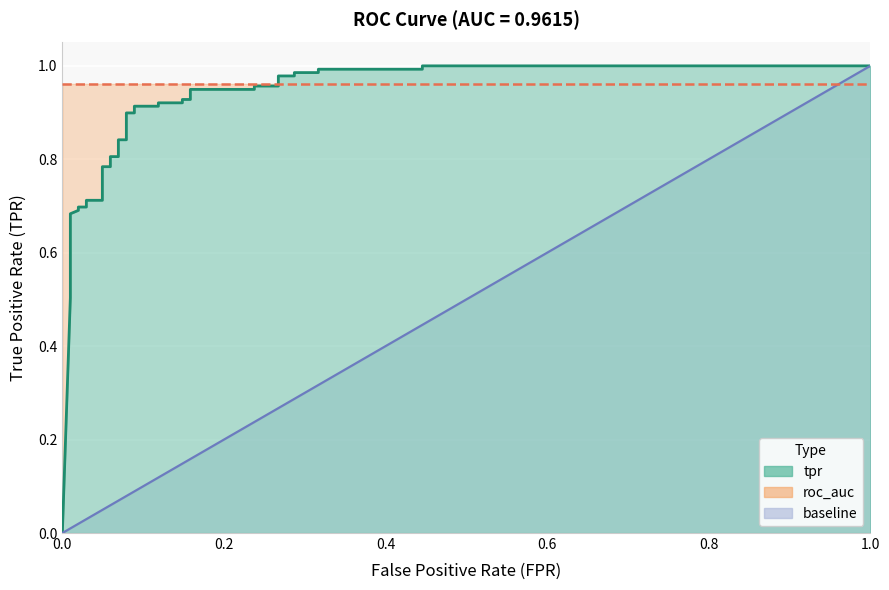

What is the highest value of the tpr series?

1.0